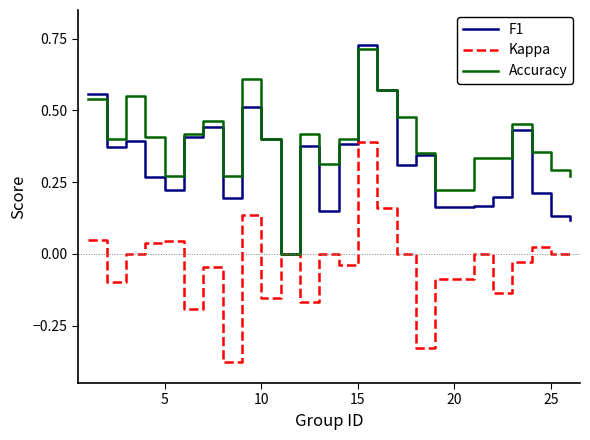

Rank the series by their average value, from lowest to highest.

Kappa, F1, Accuracy